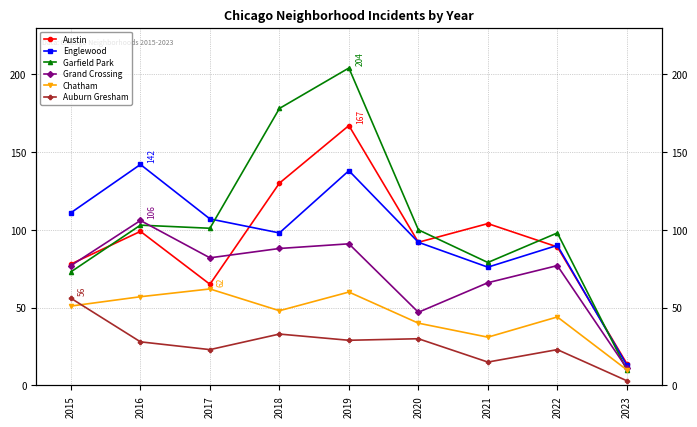

Where does the Englewood series first go above 98?

2015